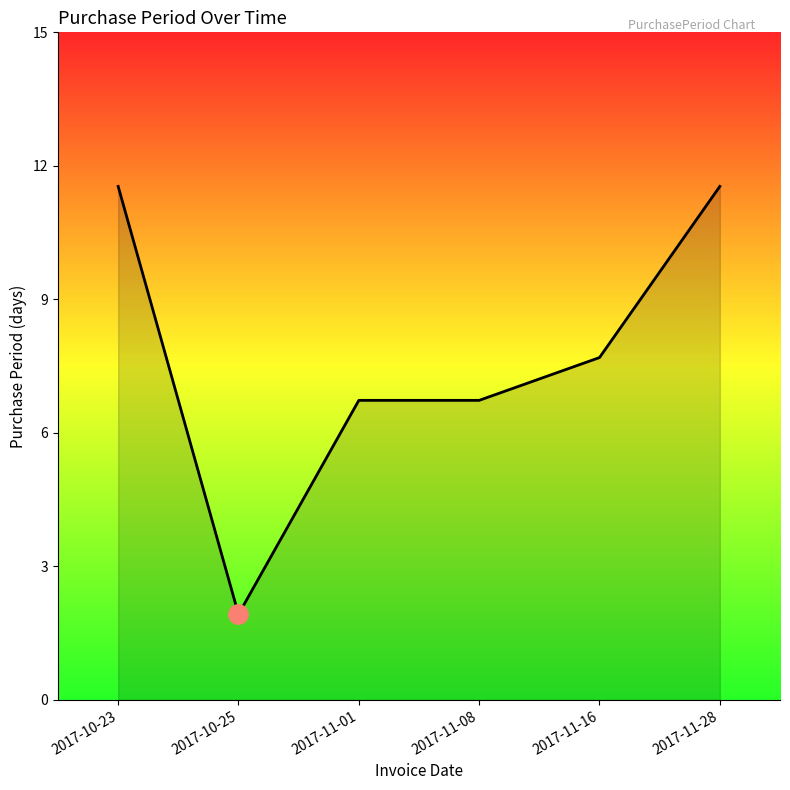

Does the chart have visible grid lines?

No